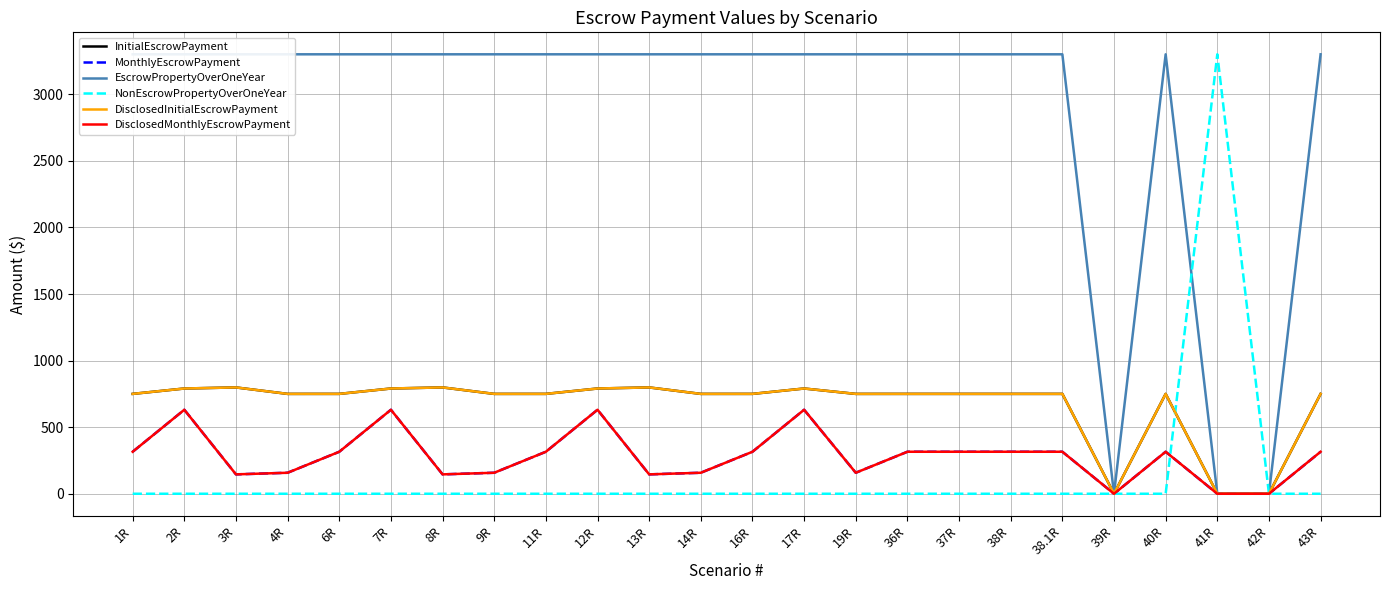

What position from the left is 40R?

21